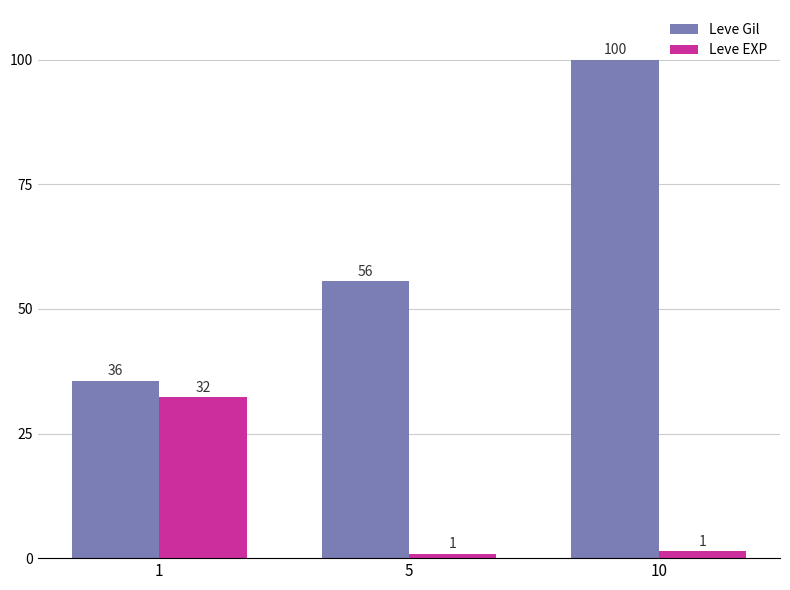

The value of Leve EXP at 5 is 0.6. True or false?

False